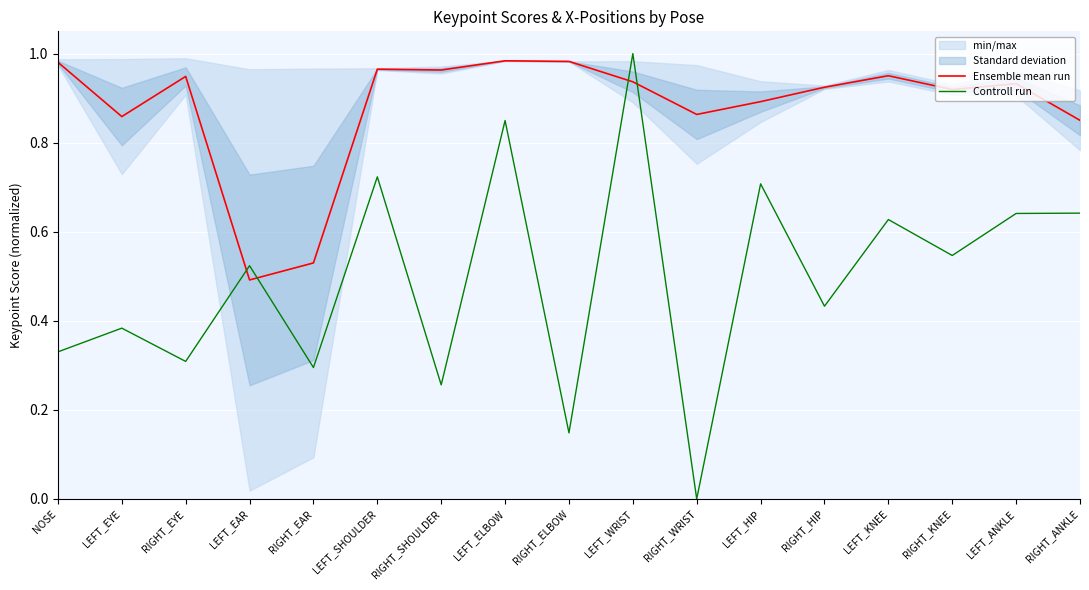

Reading left to right, list all the values displayed in this chart.

Ensemble mean run: 1.0	0.9	0.9	0.5	0.5	1.0	1.0	1.0	1.0	0.9	0.9	0.9	0.9	1.0	0.9	0.9	0.9
Controll run: 0.3	0.4	0.3	0.5	0.3	0.7	0.3	0.8	0.1	1.0	0.0	0.7	0.4	0.6	0.5	0.6	0.6